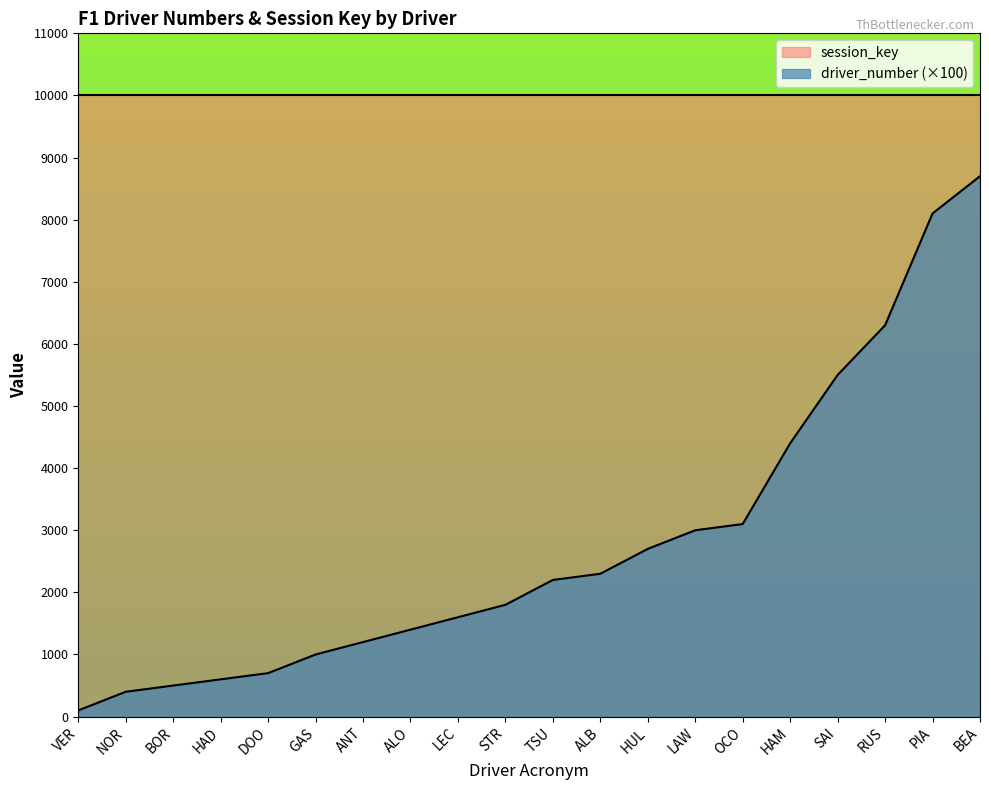

Which has a higher value, SAI or ALO?

SAI